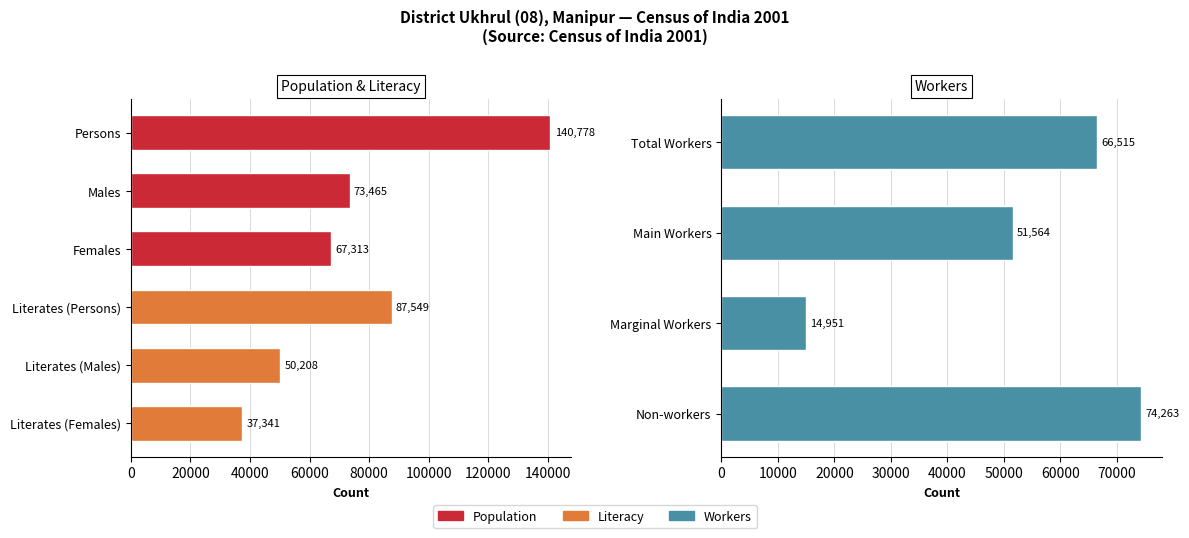

At which label does Literacy / Workers first exceed 50208?

Literates (Persons)